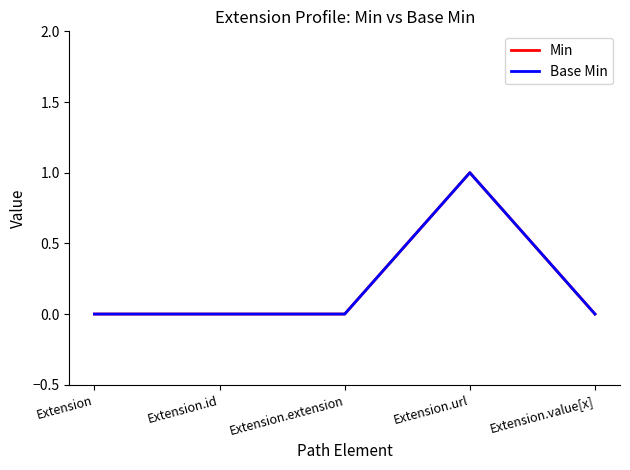

Is this an area chart (filled region under the line)?

No